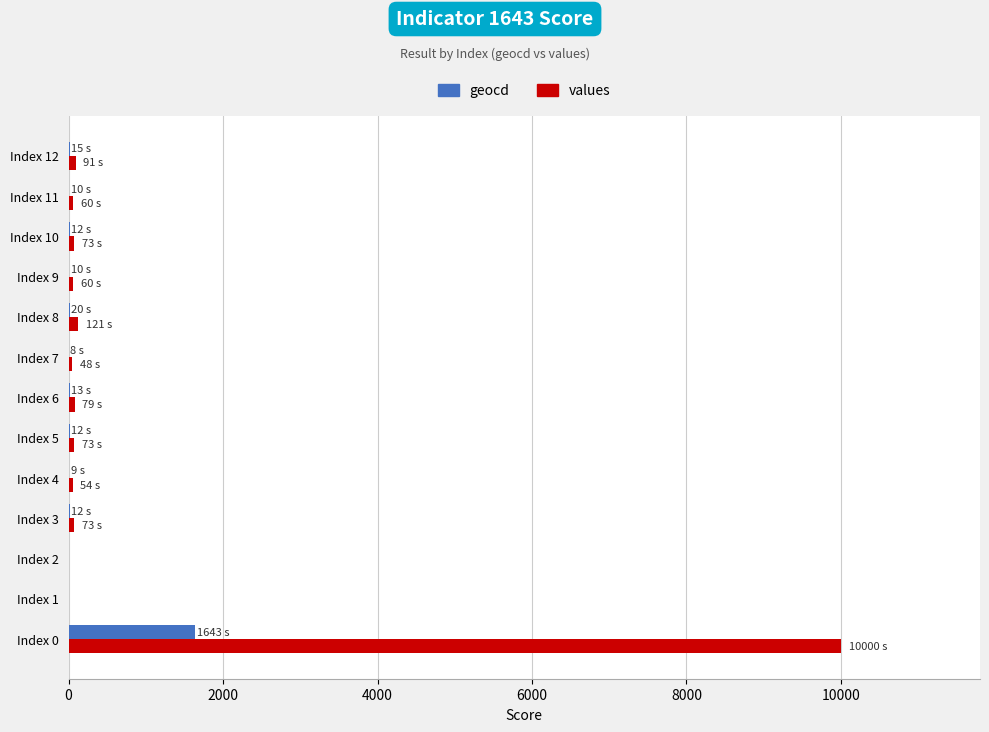

How many data points does each series have?

13